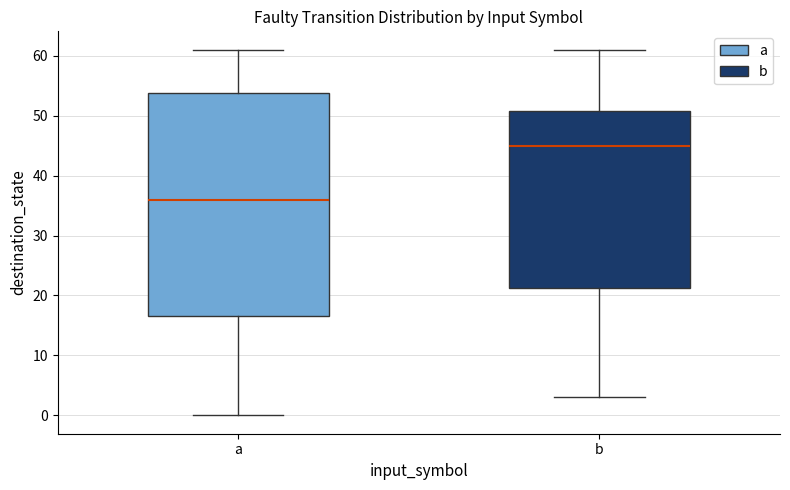

Reading left to right, transcribe this box plot: for each box, give where its median line is, the range the box spans, and where its two whiskers end, as read against the y-axis. The values are not printed on the chart, so give them approximately, as read against the axis.

a: median 36, box 17 to 54, whiskers 0 to 61
b: median 45, box 21 to 51, whiskers 3 to 61